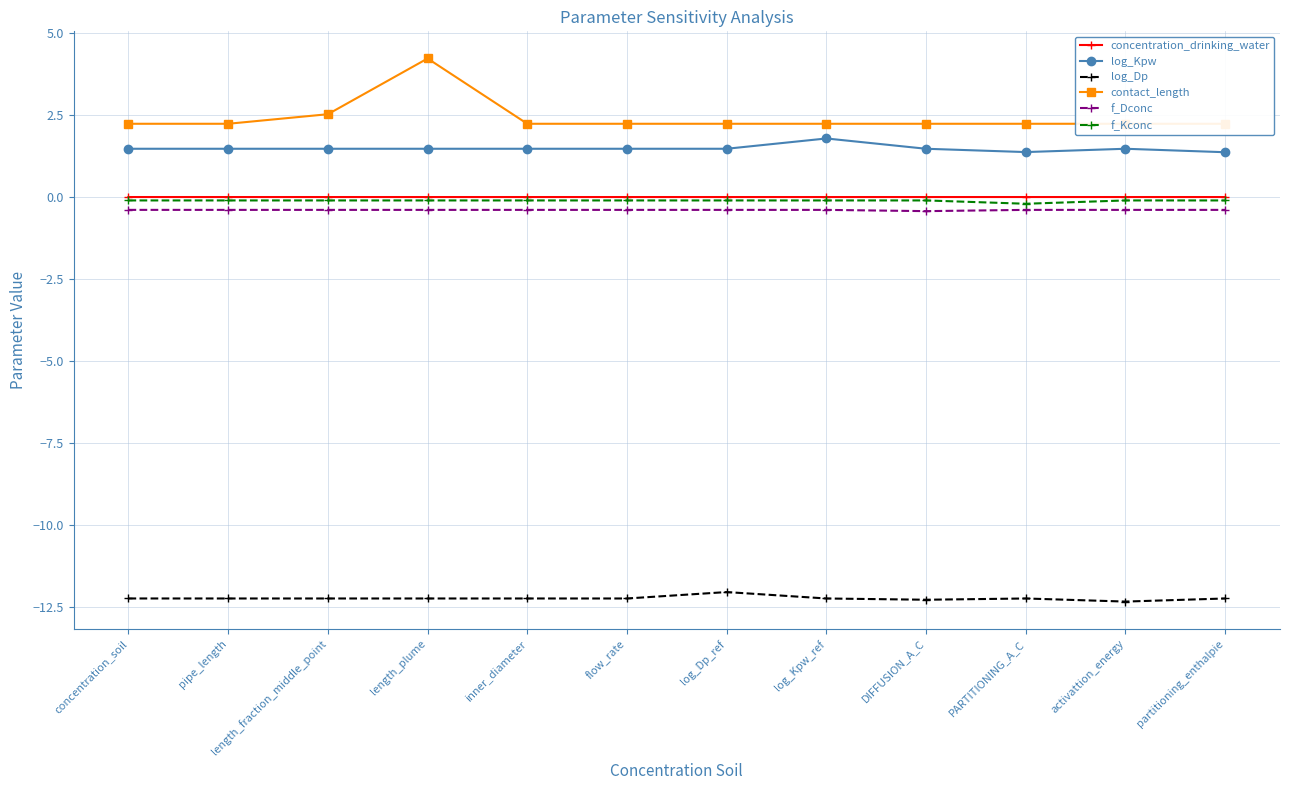

Count the contact_length values in the range 2 to 3.

11